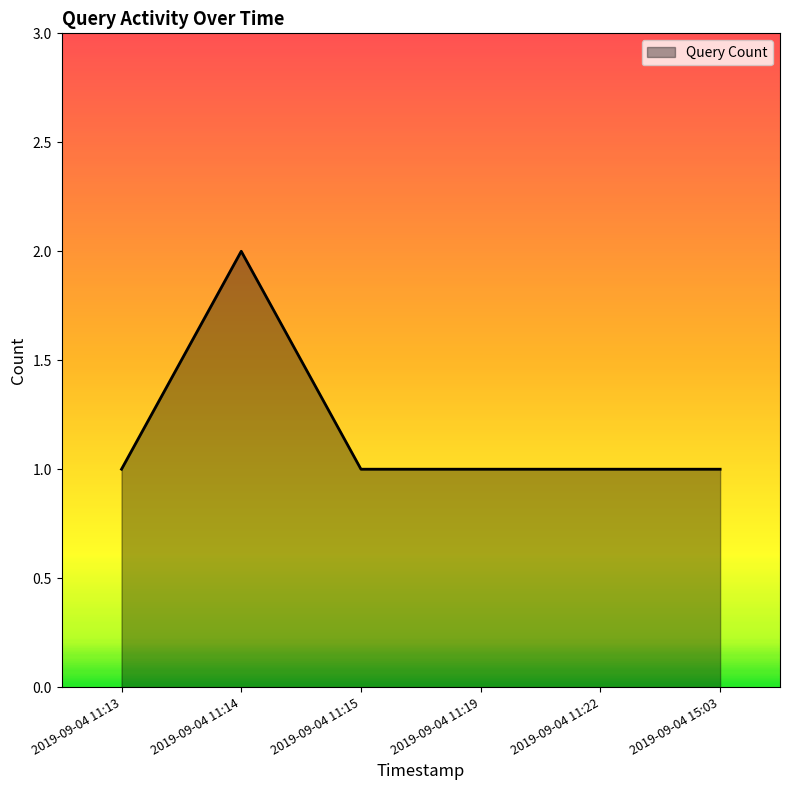

The chart shows a value of 1 at 2019-09-04 11:22. True or false?

True